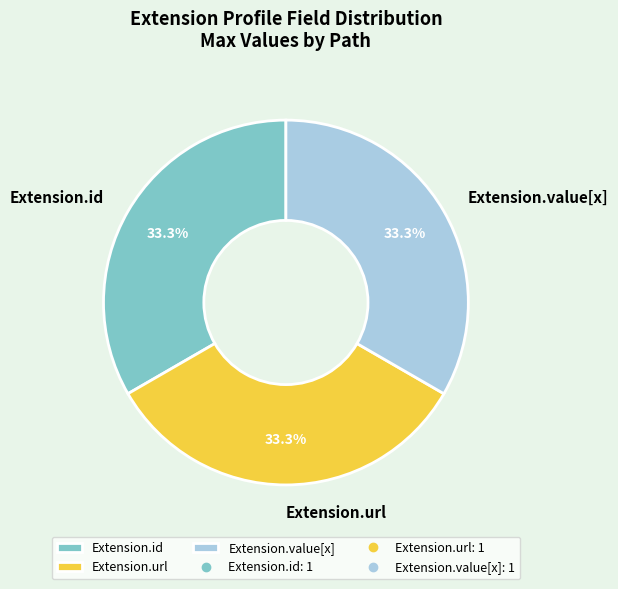

Combined, what portion of the pie is Extension.id and Extension.url?

66.7%